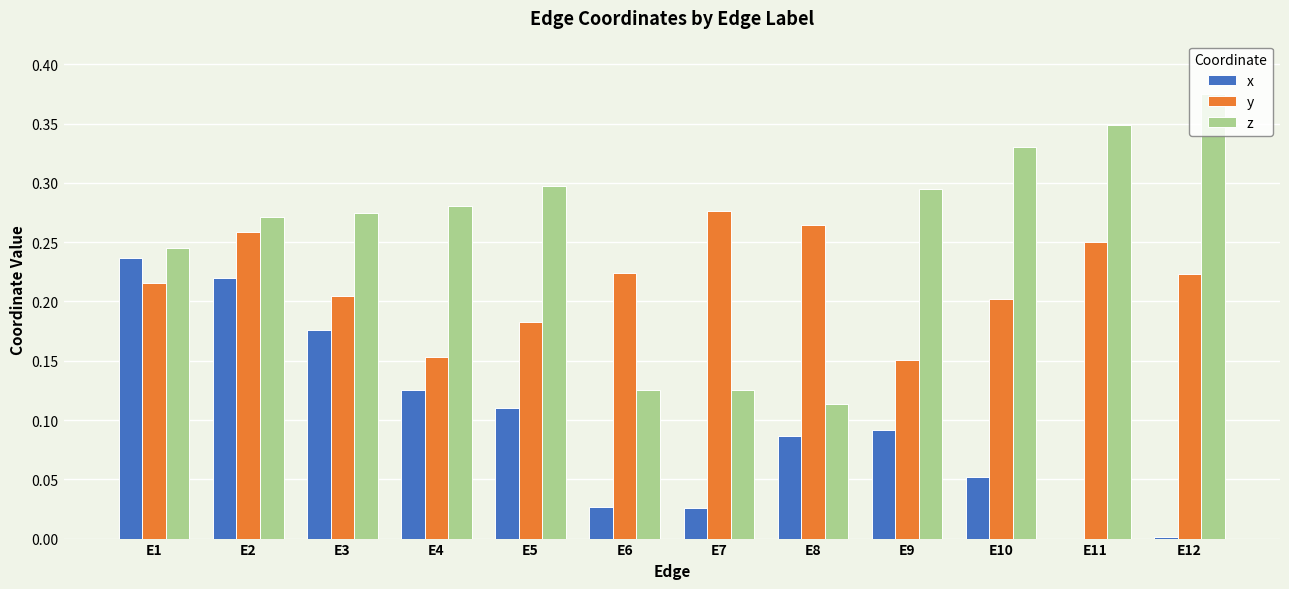

The z series shows 0.3 at E11. True or false?

True